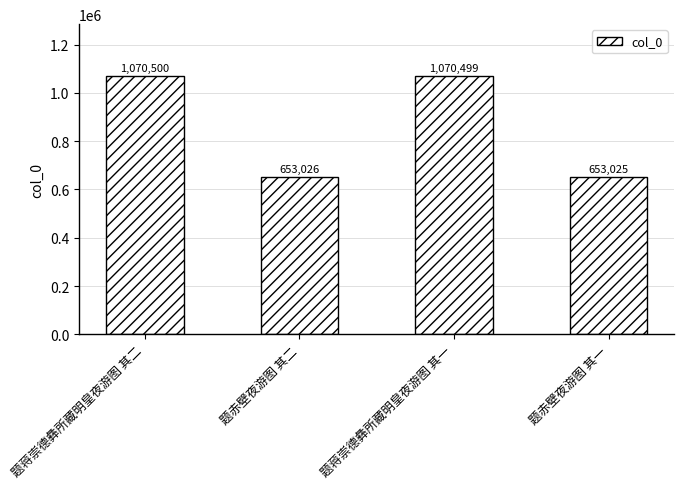

What is the difference between the values at 题赤壁夜游图 其一 and 题蒋崇德彝所藏明皇夜游图 其二?

417475